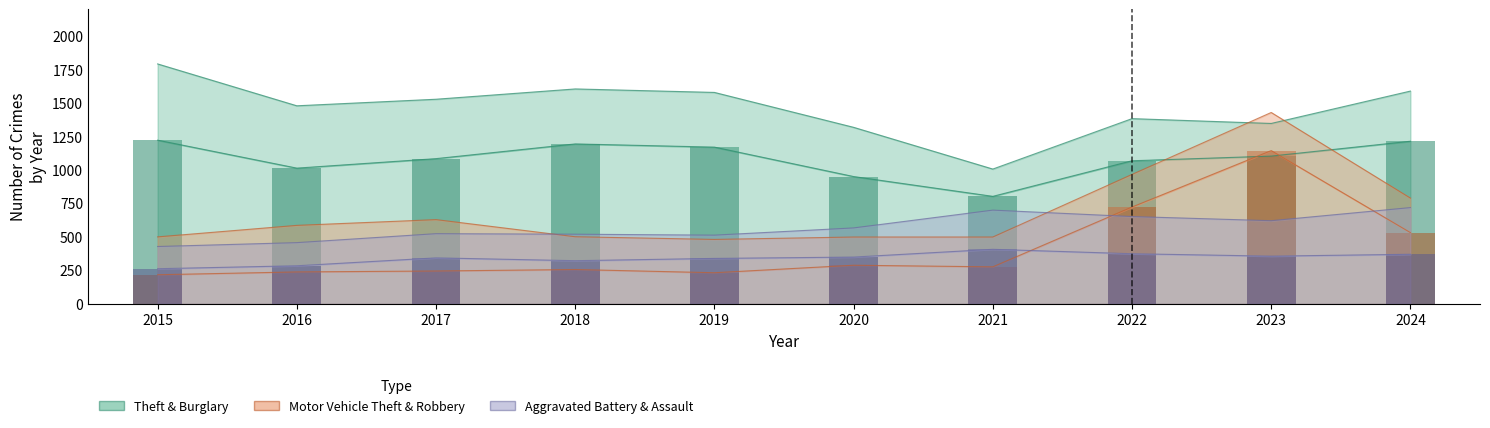

At which label is Aggravated Battery closest to 334?

2019